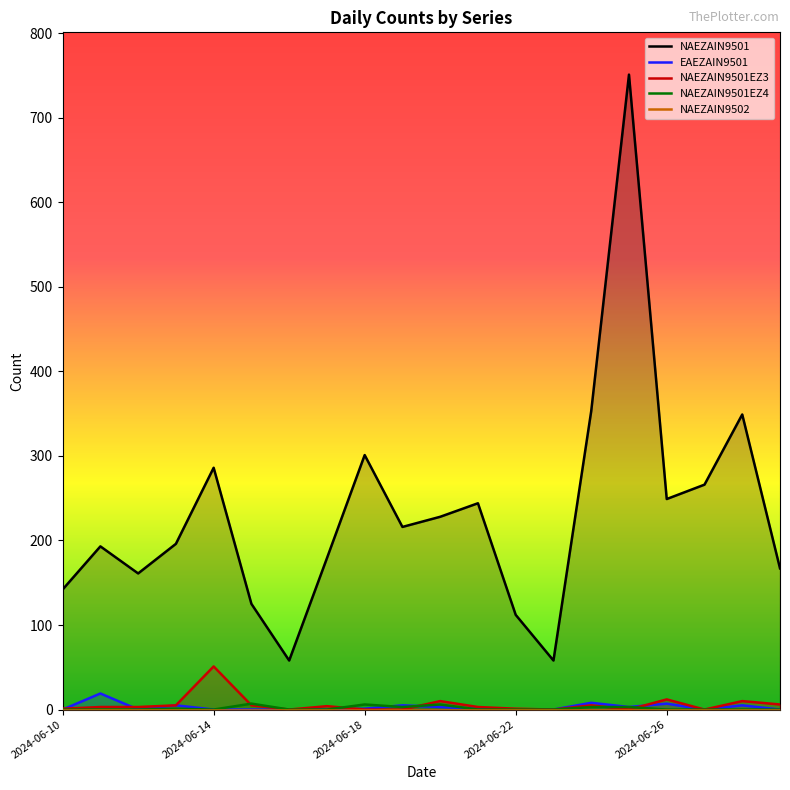

What position from the left is 6?

7